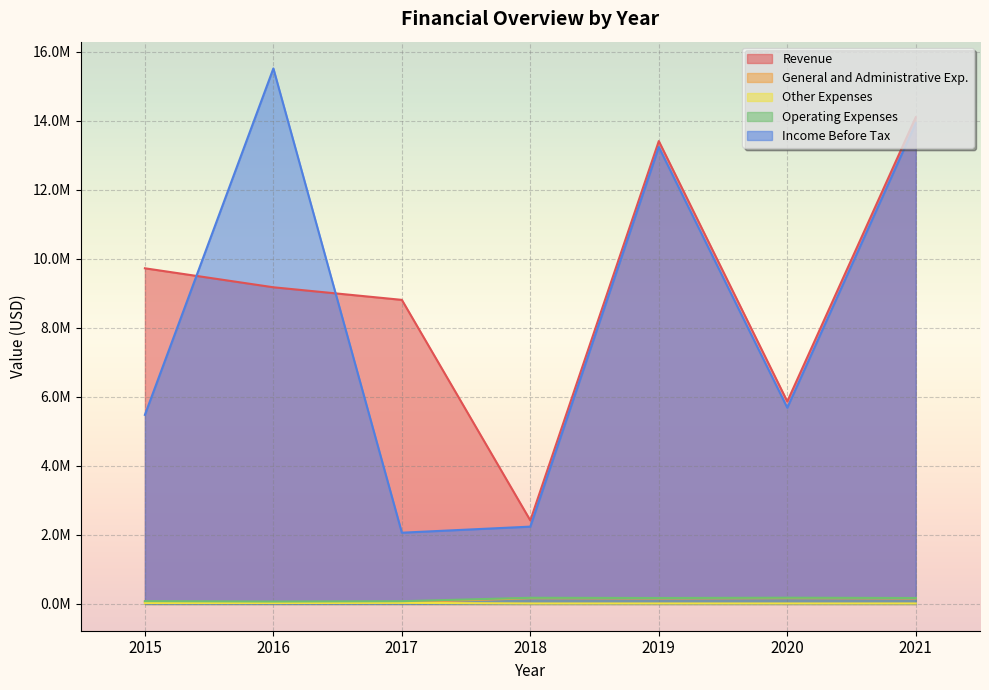

What is the sum of all Operating Expenses values?

934745